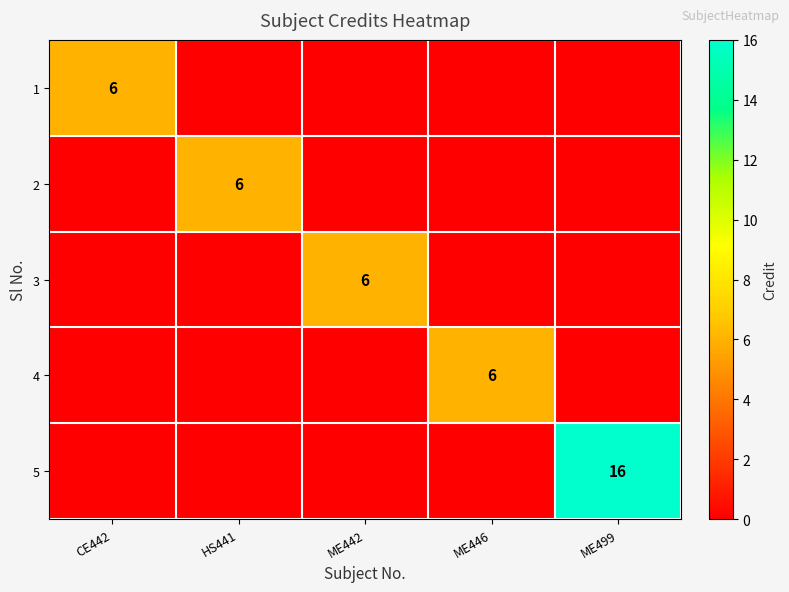

The 1 series shows 4 at CE442. True or false?

False